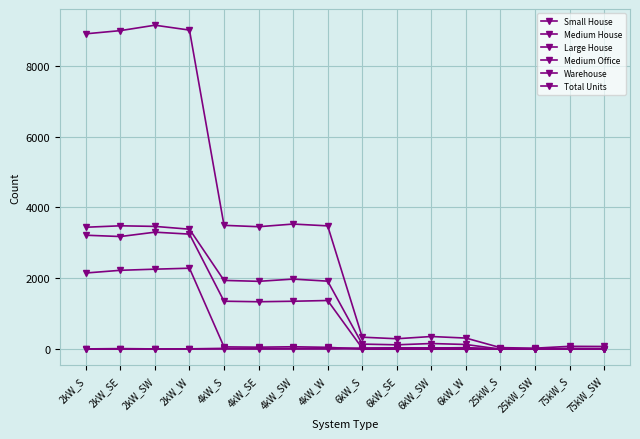

How many categories are shown in the chart?

16